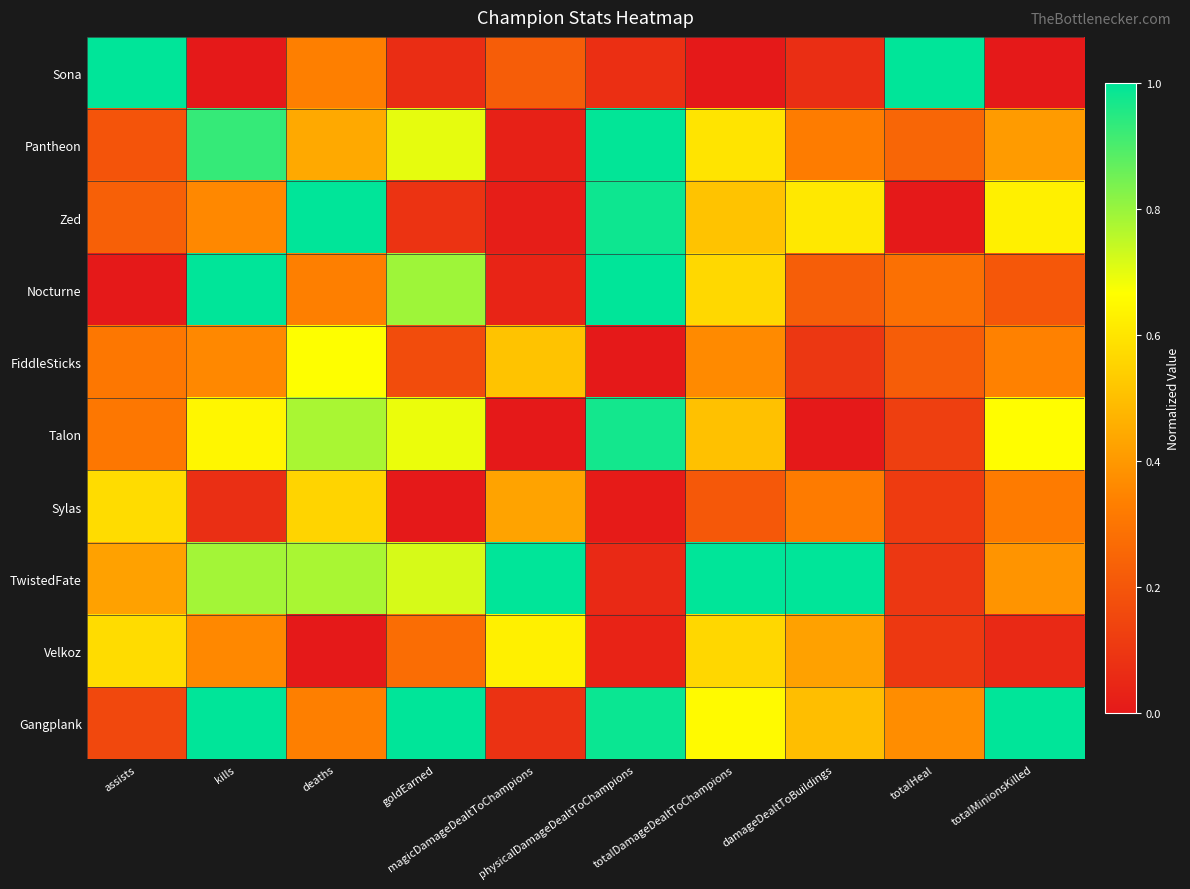

Reading left to right, extract all data points from this chart.

Sona: assists=1.0	kills=0.0	deaths=0.3	goldEarned=0.1	magicDamageDealtToChampions=0.2	physicalDamageDealtToChampions=0.1	totalDamageDealtToChampions=0.0	damageDealtToBuildings=0.1	totalHeal=1.0	totalMinionsKilled=0.0
Pantheon: assists=0.2	kills=0.9	deaths=0.4	goldEarned=0.7	magicDamageDealtToChampions=0.0	physicalDamageDealtToChampions=1.0	totalDamageDealtToChampions=0.6	damageDealtToBuildings=0.3	totalHeal=0.3	totalMinionsKilled=0.4
Zed: assists=0.2	kills=0.4	deaths=1.0	goldEarned=0.1	magicDamageDealtToChampions=0.0	physicalDamageDealtToChampions=1.0	totalDamageDealtToChampions=0.5	damageDealtToBuildings=0.6	totalHeal=0.0	totalMinionsKilled=0.6
Nocturne: assists=0.0	kills=1.0	deaths=0.3	goldEarned=0.8	magicDamageDealtToChampions=0.0	physicalDamageDealtToChampions=1.0	totalDamageDealtToChampions=0.6	damageDealtToBuildings=0.2	totalHeal=0.3	totalMinionsKilled=0.2
FiddleSticks: assists=0.3	kills=0.4	deaths=0.7	goldEarned=0.2	magicDamageDealtToChampions=0.5	physicalDamageDealtToChampions=0.0	totalDamageDealtToChampions=0.4	damageDealtToBuildings=0.1	totalHeal=0.2	totalMinionsKilled=0.3
Talon: assists=0.3	kills=0.6	deaths=0.8	goldEarned=0.7	magicDamageDealtToChampions=0.0	physicalDamageDealtToChampions=1.0	totalDamageDealtToChampions=0.5	damageDealtToBuildings=0.0	totalHeal=0.1	totalMinionsKilled=0.7
Sylas: assists=0.6	kills=0.1	deaths=0.6	goldEarned=0.0	magicDamageDealtToChampions=0.4	physicalDamageDealtToChampions=0.0	totalDamageDealtToChampions=0.2	damageDealtToBuildings=0.3	totalHeal=0.1	totalMinionsKilled=0.3
TwistedFate: assists=0.4	kills=0.8	deaths=0.8	goldEarned=0.7	magicDamageDealtToChampions=1.0	physicalDamageDealtToChampions=0.1	totalDamageDealtToChampions=1.0	damageDealtToBuildings=1.0	totalHeal=0.1	totalMinionsKilled=0.4
Velkoz: assists=0.6	kills=0.4	deaths=0.0	goldEarned=0.3	magicDamageDealtToChampions=0.6	physicalDamageDealtToChampions=0.0	totalDamageDealtToChampions=0.6	damageDealtToBuildings=0.4	totalHeal=0.1	totalMinionsKilled=0.1
Gangplank: assists=0.2	kills=1.0	deaths=0.3	goldEarned=1.0	magicDamageDealtToChampions=0.1	physicalDamageDealtToChampions=1.0	totalDamageDealtToChampions=0.7	damageDealtToBuildings=0.5	totalHeal=0.4	totalMinionsKilled=1.0